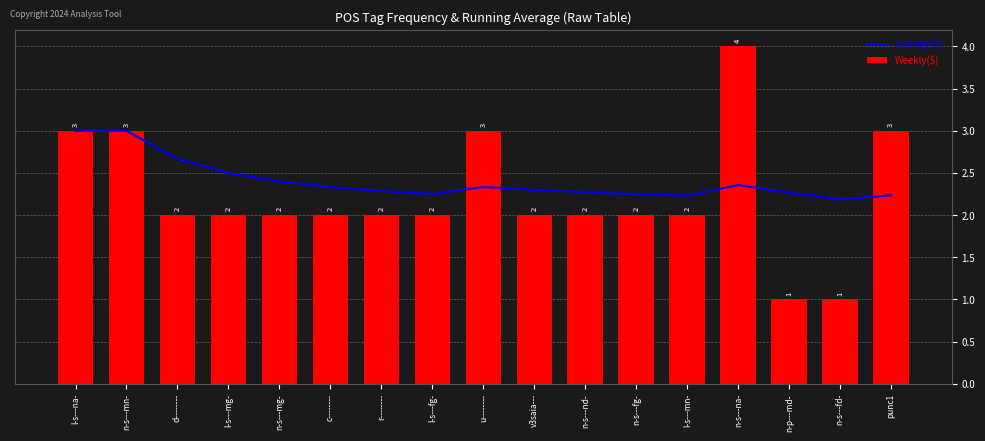

What is the highest value of the Average($) series?

3.0